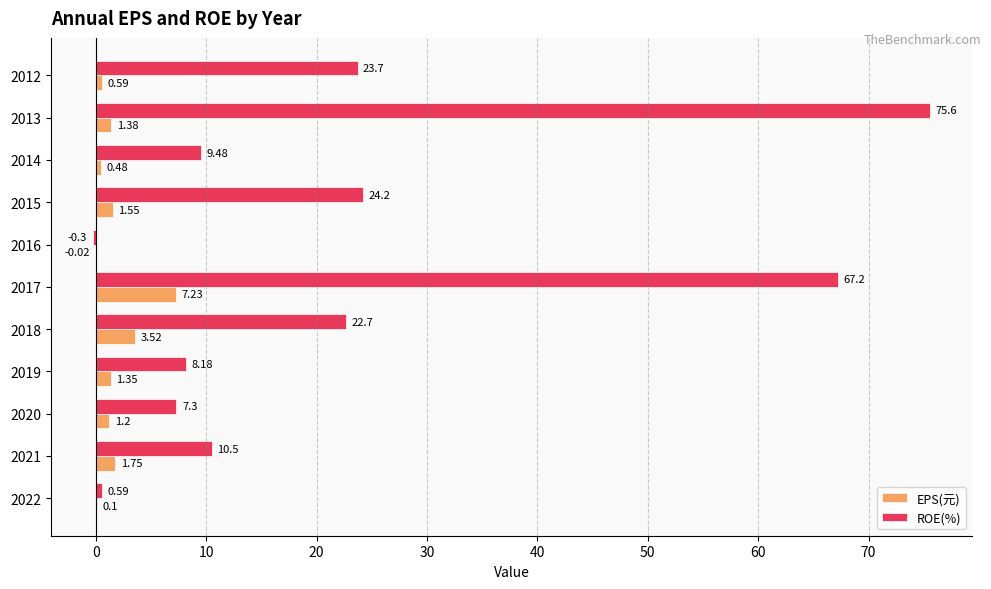

At which label is ROE(%) closest to 37?

2015